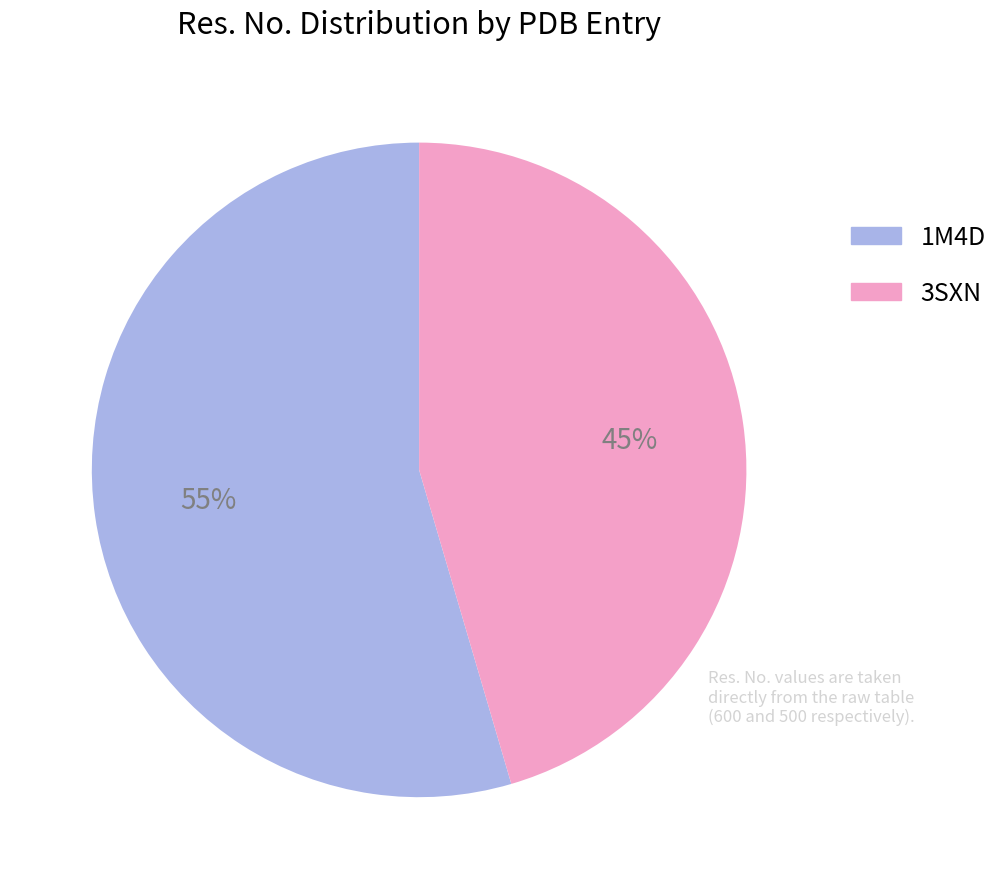

Rank the categories by value from lowest to highest.

3SXN, 1M4D